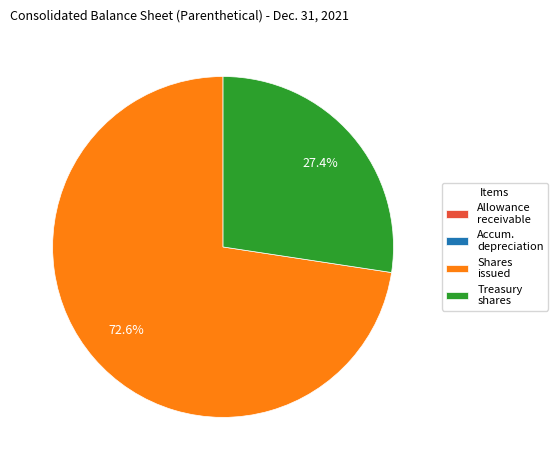

Combined, what portion of the pie is Shares issued and Treasury shares?

100.0%